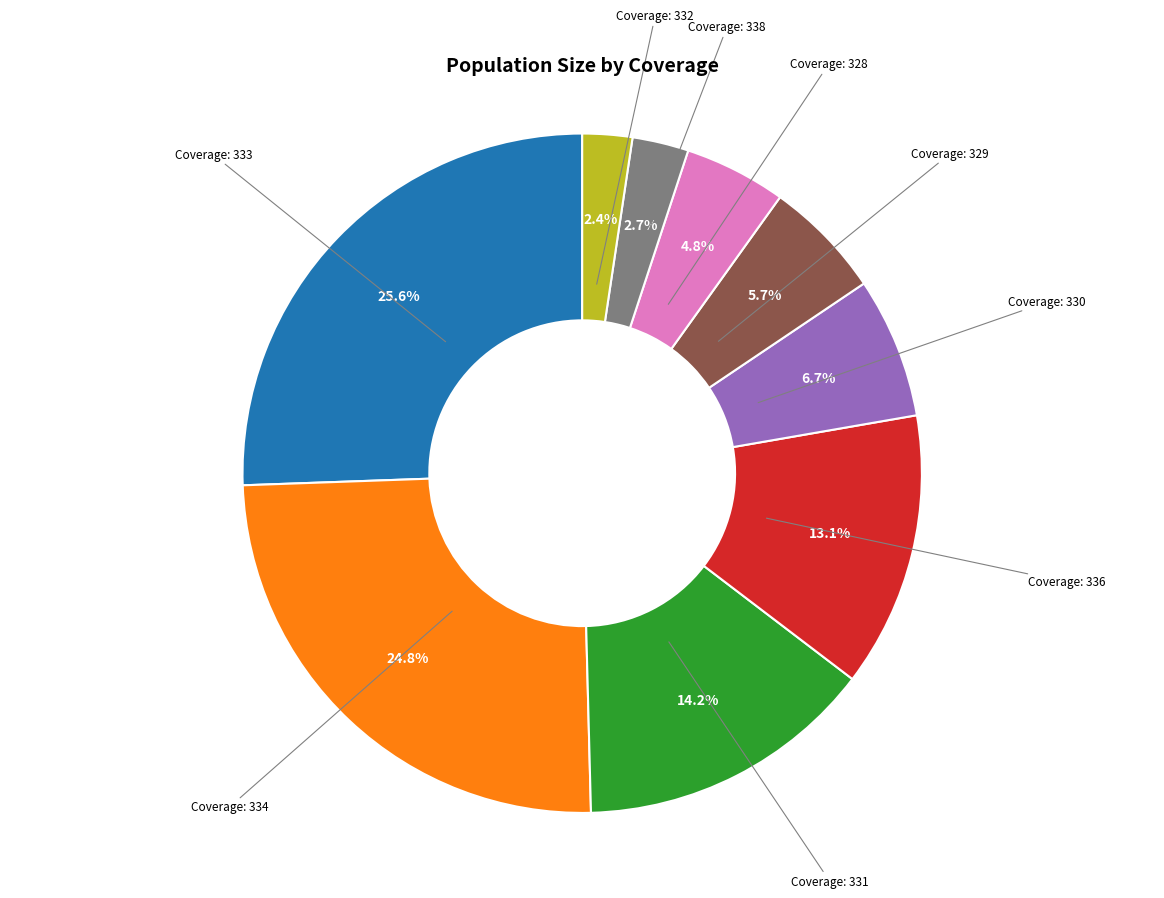

Is there any slice that represents more than half of the pie?

No